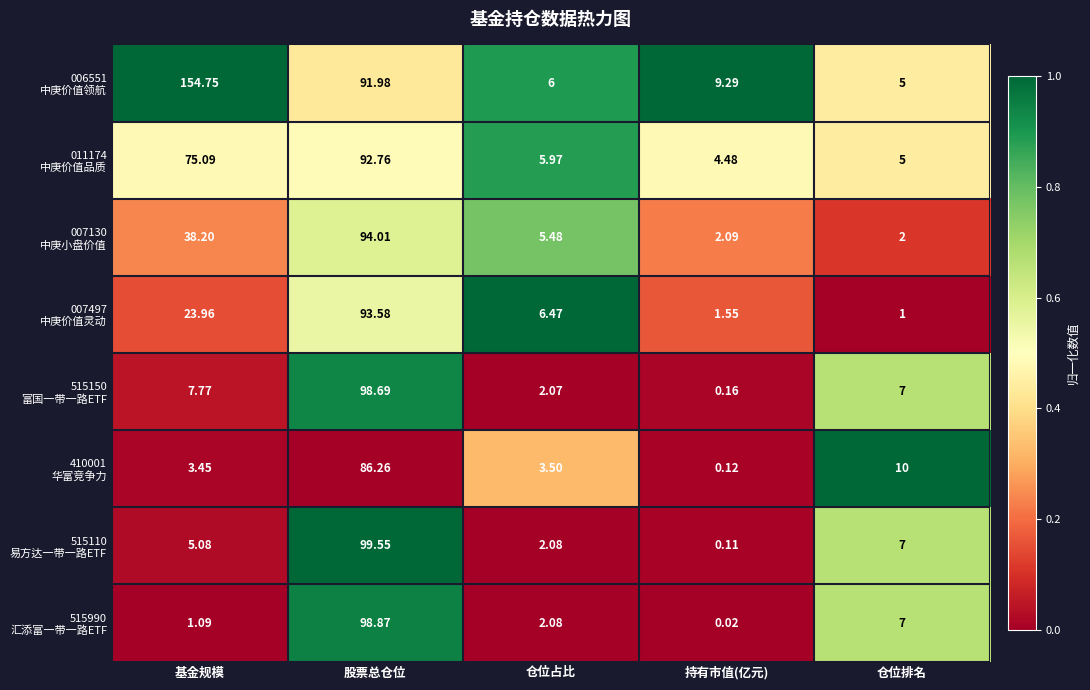

What is the difference between the highest and lowest values at 仓位排名?

9.0